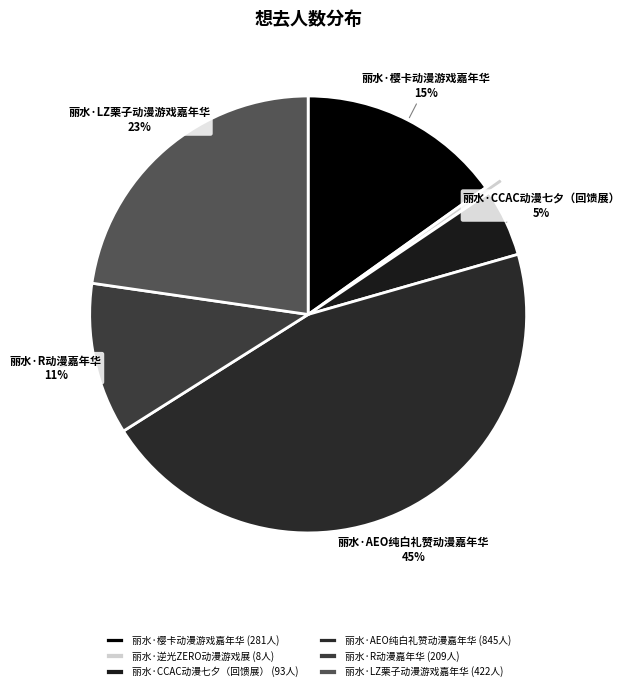

To the nearest percent, what portion does 丽水·CCAC动漫七夕（回馈展） represent?

5%